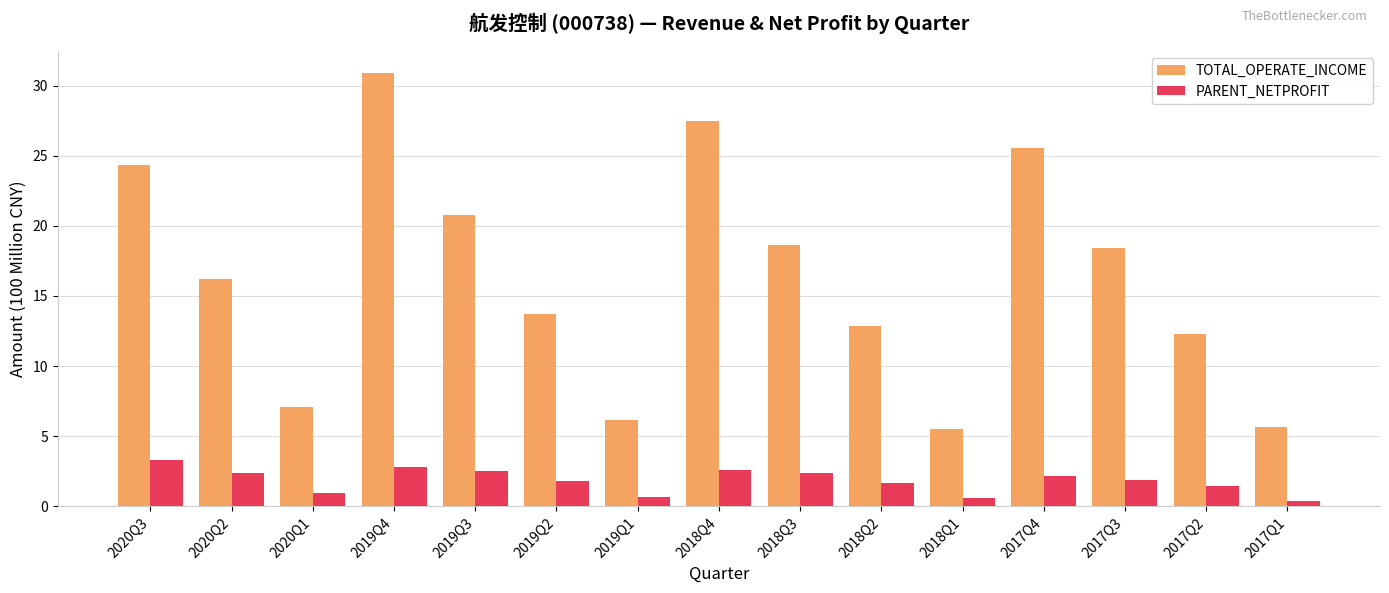

Where does the PARENT_NETPROFIT series first go above 1?

2020Q3